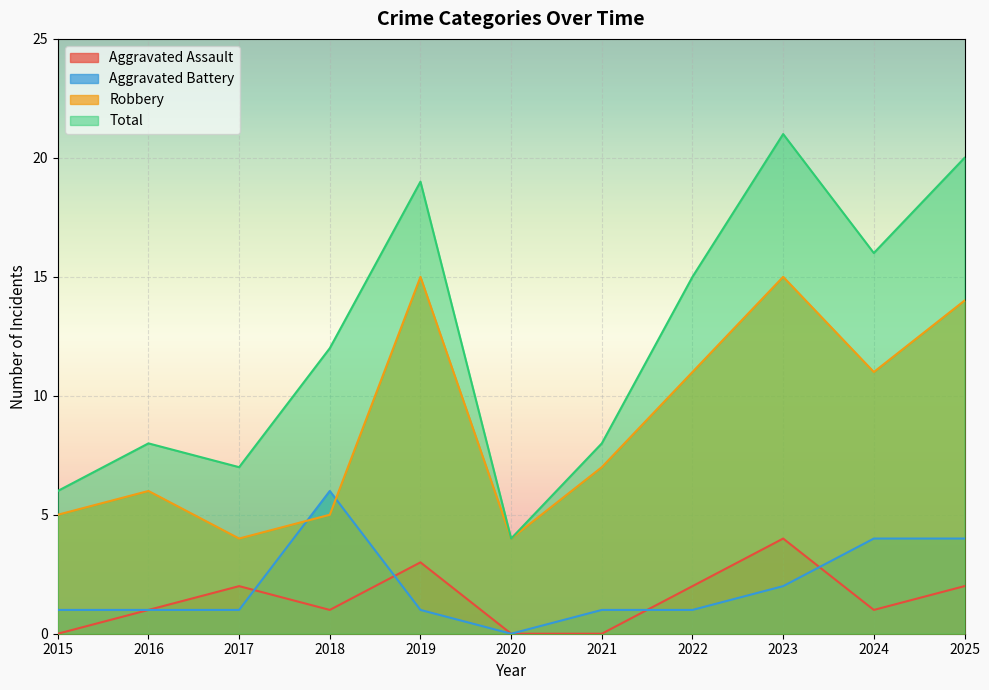

How many times do Aggravated Battery and Robbery cross each other?

2